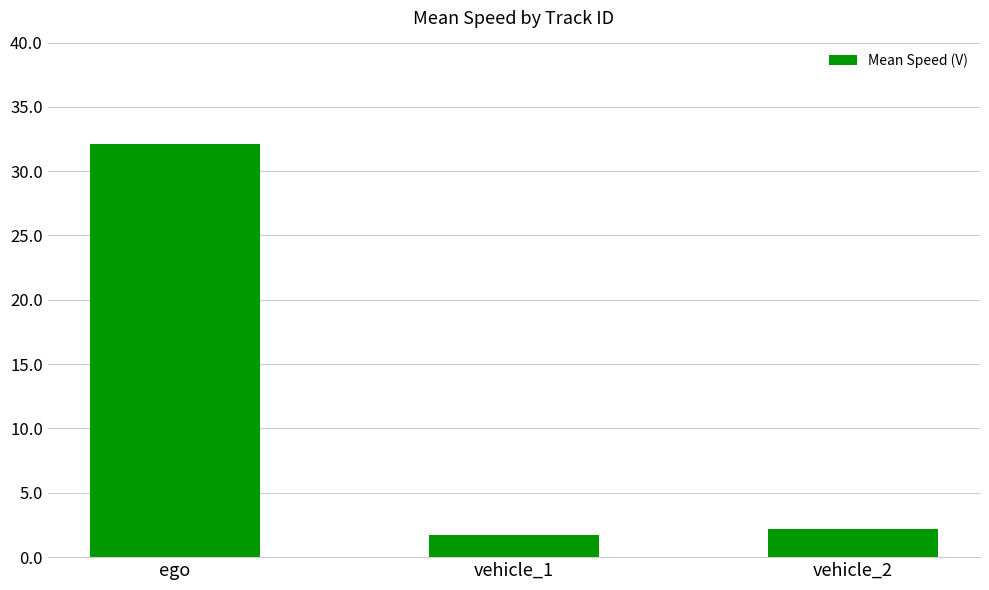

What is the value of the 1st bar from the left?

32.1